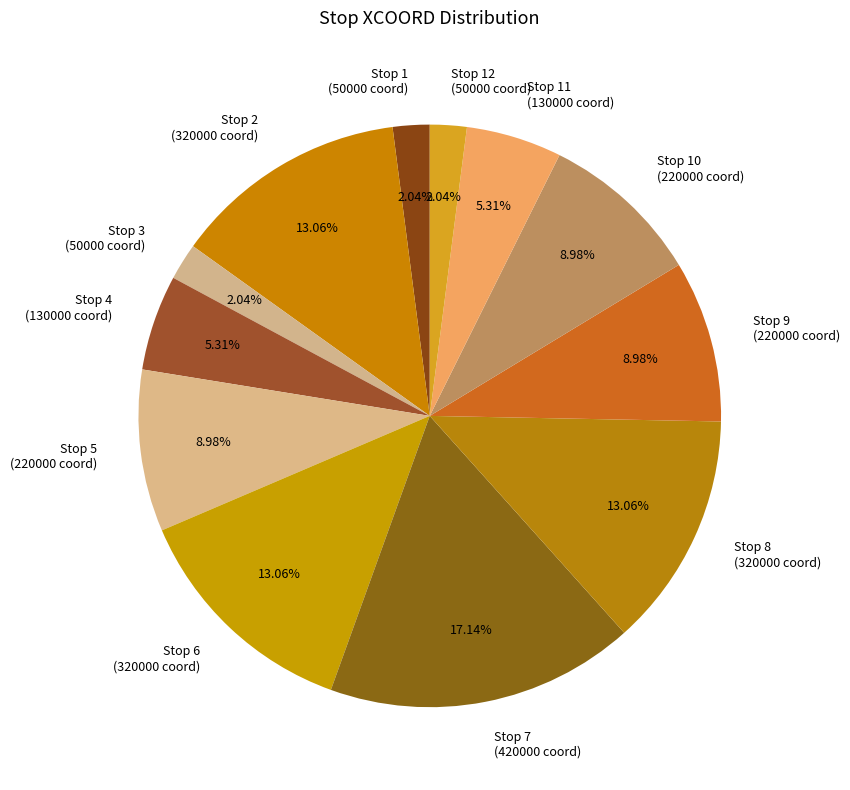

Does any single category account for the majority?

No